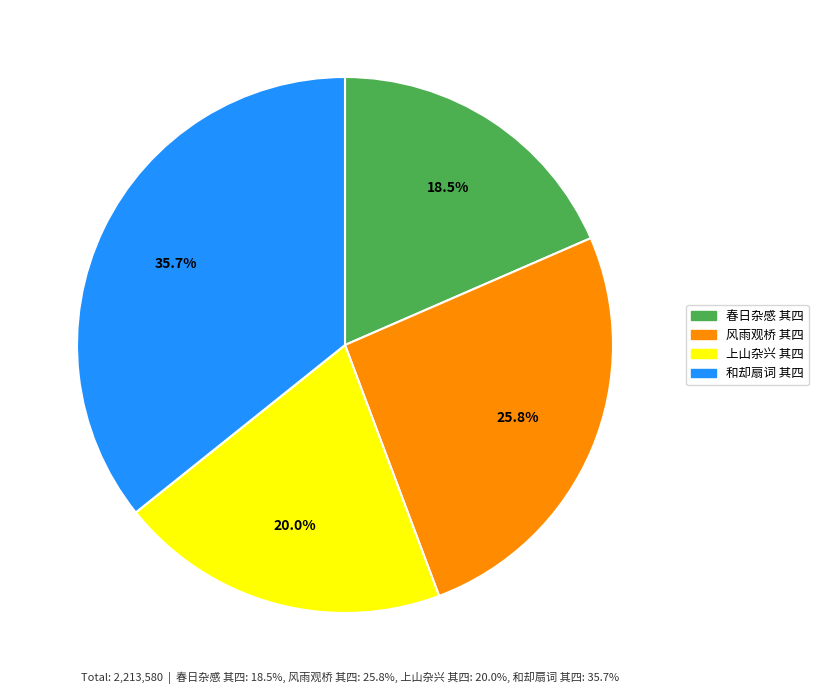

Combined, what portion of the pie is 春日杂感 其四 and 风雨观桥 其四?

44.3%